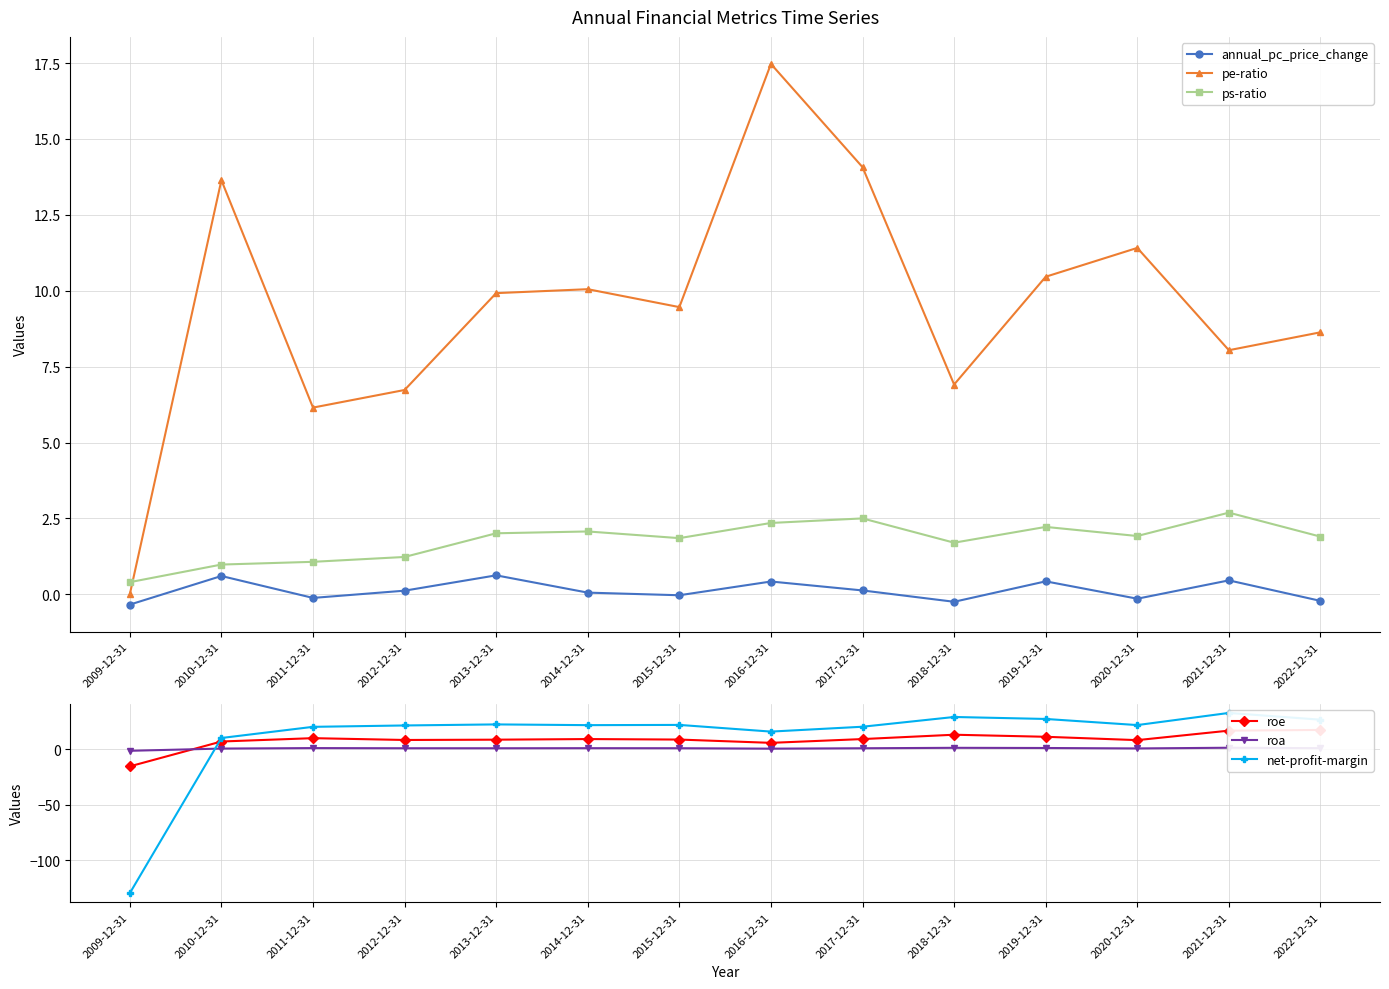

Reading right to left, what are all the values shown in this chart?

annual_pc_price_change: 2022-12-31=-0.2	2021-12-31=0.5	2020-12-31=-0.1	2019-12-31=0.4	2018-12-31=-0.2	2017-12-31=0.1	2016-12-31=0.4	2015-12-31=-0.0	2014-12-31=0.1	2013-12-31=0.6	2012-12-31=0.1	2011-12-31=-0.1	2010-12-31=0.6	2009-12-31=-0.3
pe-ratio: 2022-12-31=8.6	2021-12-31=8.0	2020-12-31=11.4	2019-12-31=10.5	2018-12-31=6.9	2017-12-31=14.1	2016-12-31=17.5	2015-12-31=9.5	2014-12-31=10.1	2013-12-31=9.9	2012-12-31=6.7	2011-12-31=6.2	2010-12-31=13.6	2009-12-31=0.0
ps-ratio: 2022-12-31=1.9	2021-12-31=2.7	2020-12-31=1.9	2019-12-31=2.2	2018-12-31=1.7	2017-12-31=2.5	2016-12-31=2.4	2015-12-31=1.9	2014-12-31=2.1	2013-12-31=2.0	2012-12-31=1.2	2011-12-31=1.1	2010-12-31=1.0	2009-12-31=0.4
roe: 2022-12-31=17.4	2021-12-31=16.8	2020-12-31=8.3	2019-12-31=11.3	2018-12-31=13.1	2017-12-31=9.2	2016-12-31=5.8	2015-12-31=8.8	2014-12-31=9.2	2013-12-31=8.7	2012-12-31=8.4	2011-12-31=10.0	2010-12-31=7.0	2009-12-31=-15.4
roa: 2022-12-31=1.0	2021-12-31=1.4	2020-12-31=0.8	2019-12-31=1.2	2018-12-31=1.3	2017-12-31=0.9	2016-12-31=0.6	2015-12-31=1.0	2014-12-31=1.0	2013-12-31=0.9	2012-12-31=0.9	2011-12-31=1.1	2010-12-31=0.7	2009-12-31=-1.4
net-profit-margin: 2022-12-31=26.7	2021-12-31=32.8	2020-12-31=21.8	2019-12-31=27.4	2018-12-31=29.1	2017-12-31=20.3	2016-12-31=16.0	2015-12-31=22.0	2014-12-31=21.8	2013-12-31=22.4	2012-12-31=21.5	2011-12-31=20.2	2010-12-31=10.2	2009-12-31=-129.7